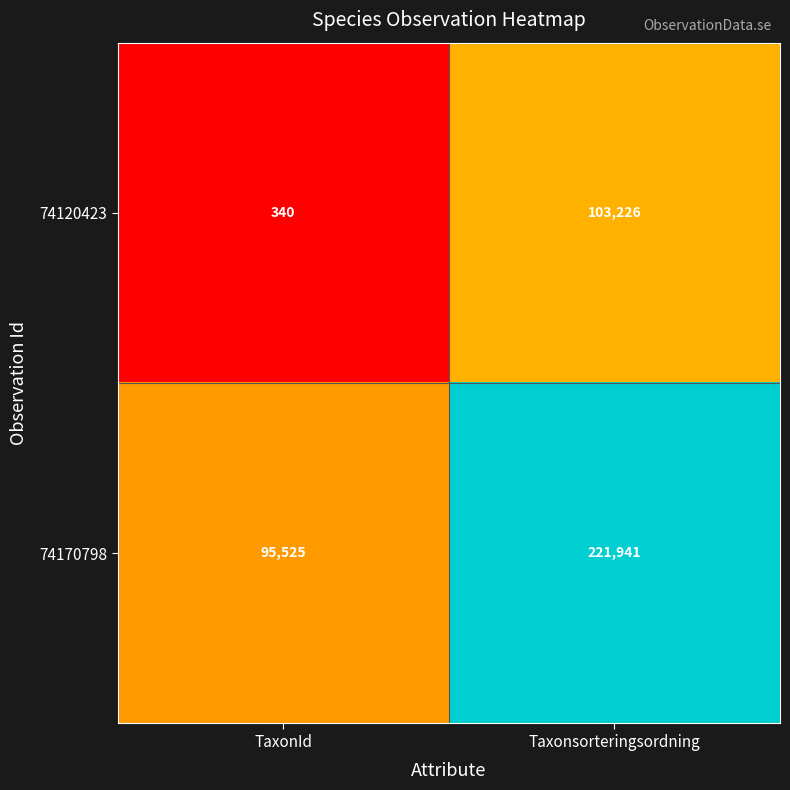

The value of 74170798 at Taxonsorteringsordning is 357389. True or false?

False